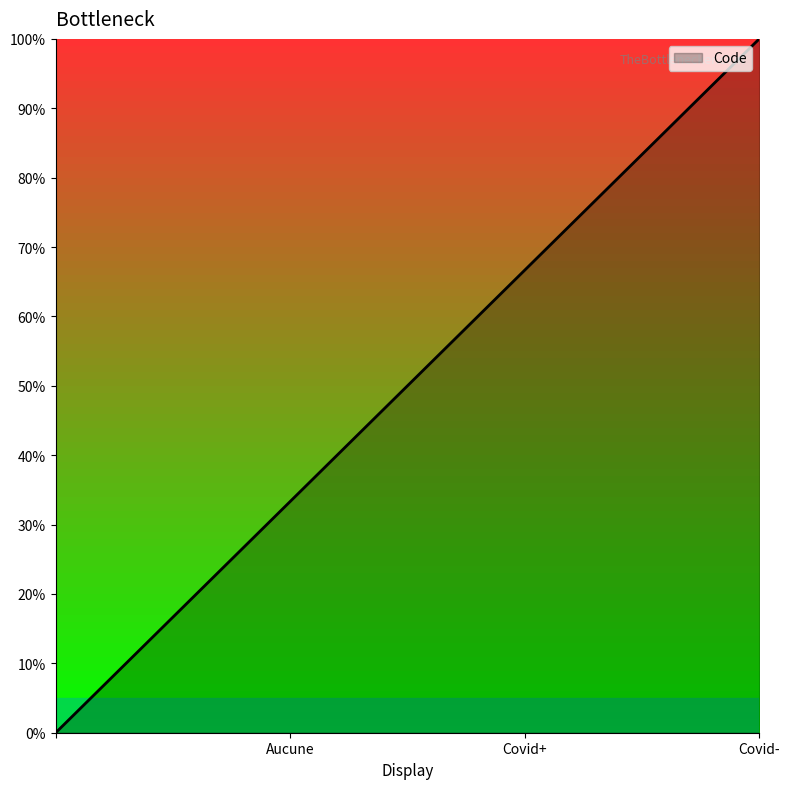

Is this an area chart (filled region under the line)?

Yes